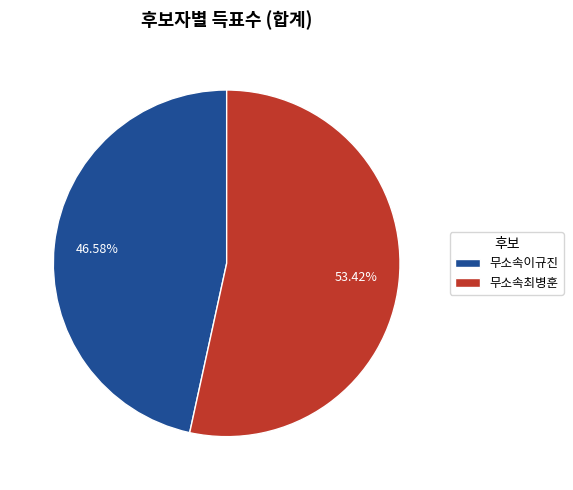

To the nearest percent, what is the difference between the 무소속이규진 and 무소속최병훈 slice percentages?

7%